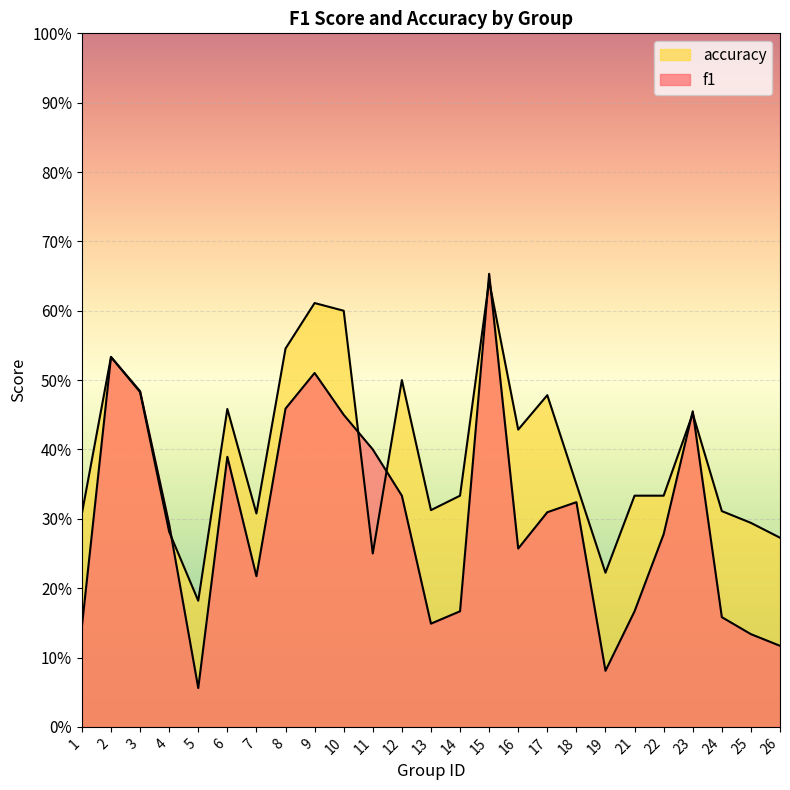

At which label does accuracy reach its peak?

15